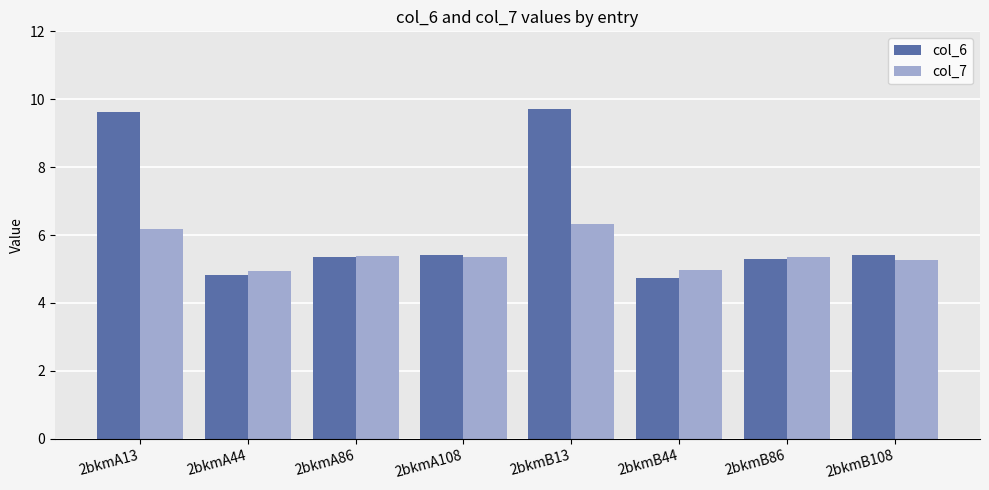

What is the difference between the maximum and minimum values in the col_6 series?

5.0